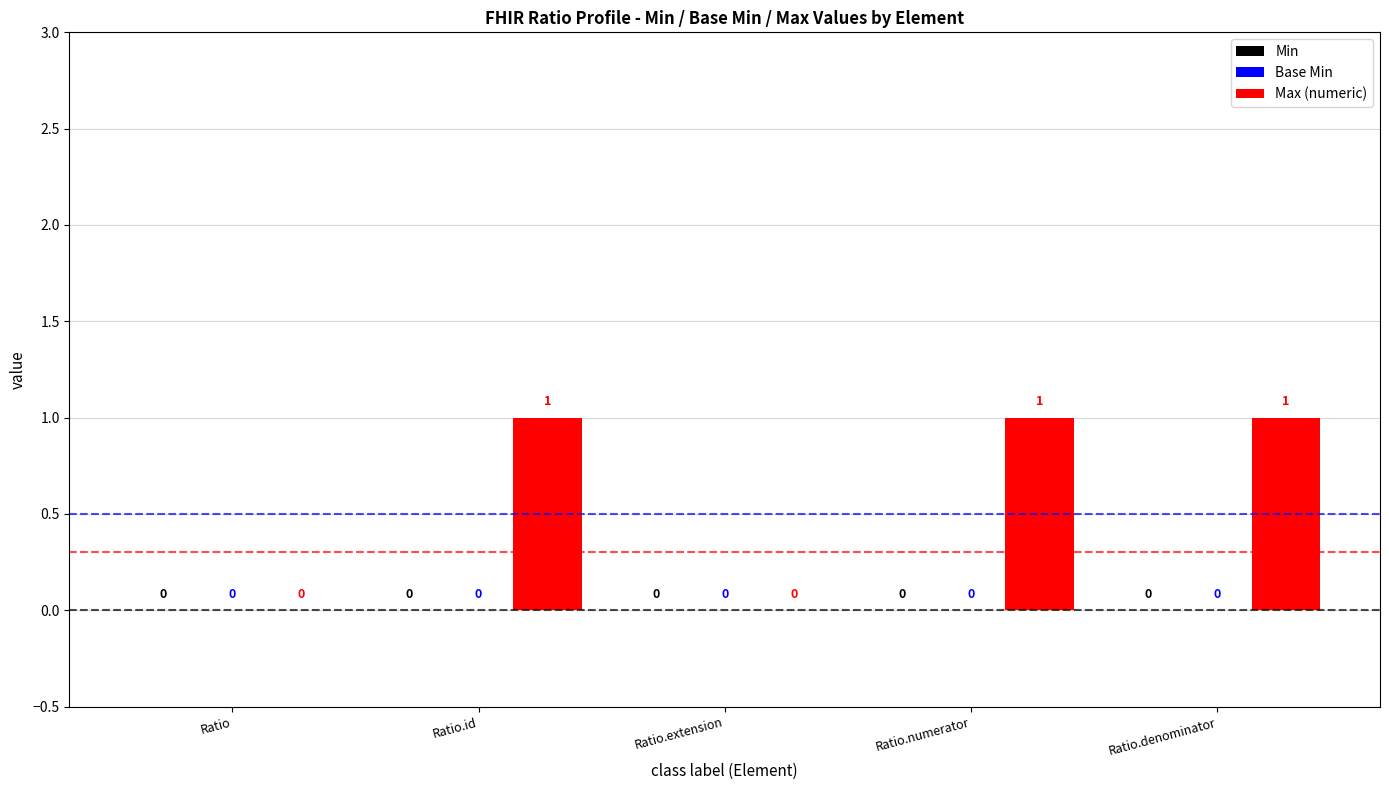

What is the sum of all values?

3